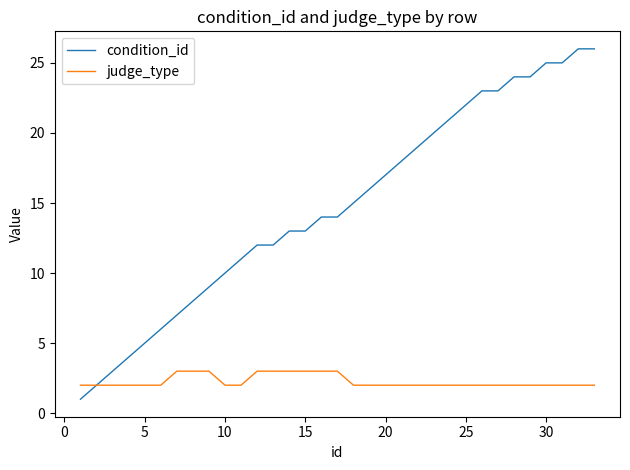

Which series has the largest range (max minus min)?

condition_id